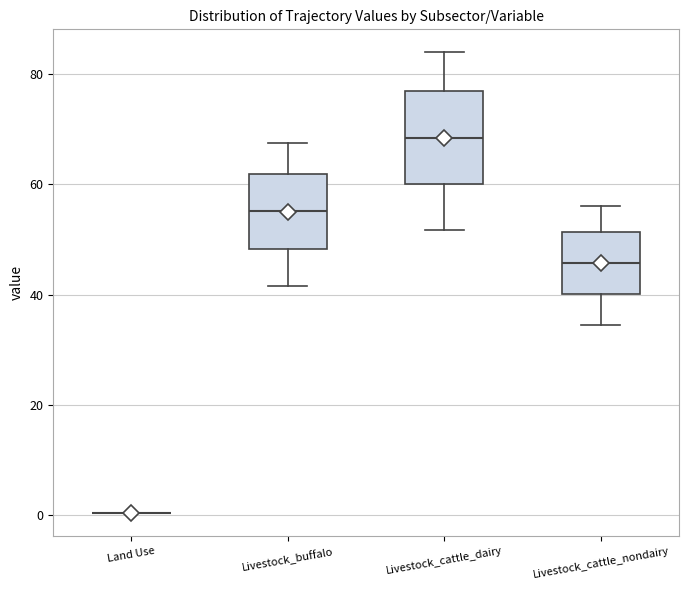

Reading left to right, read every box against the y-axis: the position of its median line, the range the box covers, and the ends of its whiskers. The values are not printed on the chart, so give them approximately, as read against the axis.

Land Use: box collapsed to a line at 0, whiskers 0 to 0
Livestock_buffalo: median 56, box 48 to 62, whiskers 42 to 68
Livestock_cattle_dairy: median 68, box 60 to 76, whiskers 52 to 84
Livestock_cattle_nondairy: median 46, box 40 to 52, whiskers 34 to 56